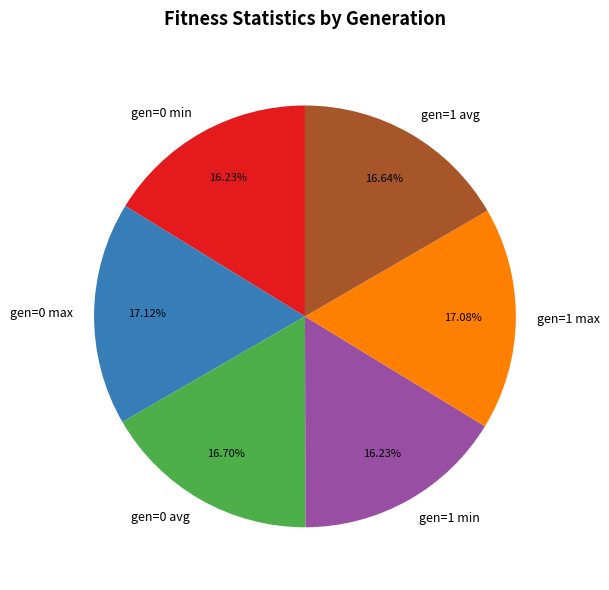

Does gen=0 max account for over 50% of the chart?

No